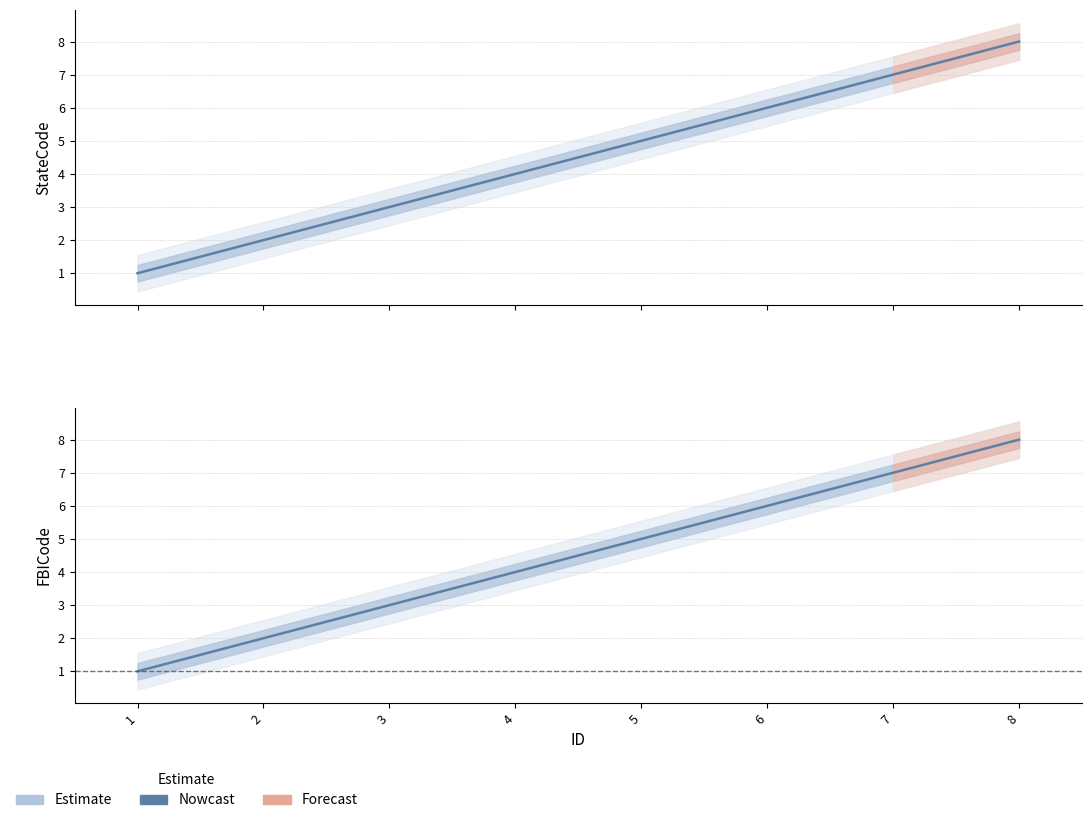

What is the difference between the StateCode (Nowcast) values at 8 and 3?

5